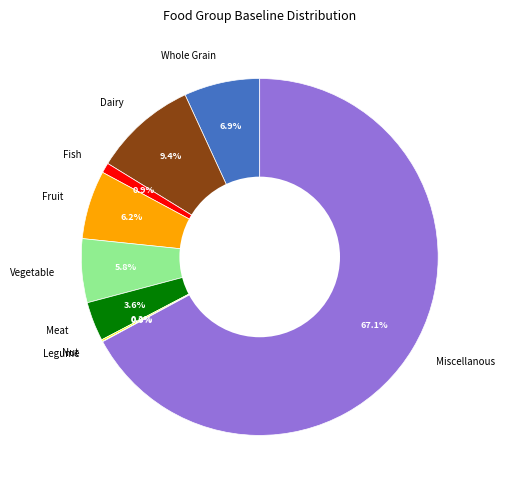

Is there any slice that represents more than half of the pie?

Yes